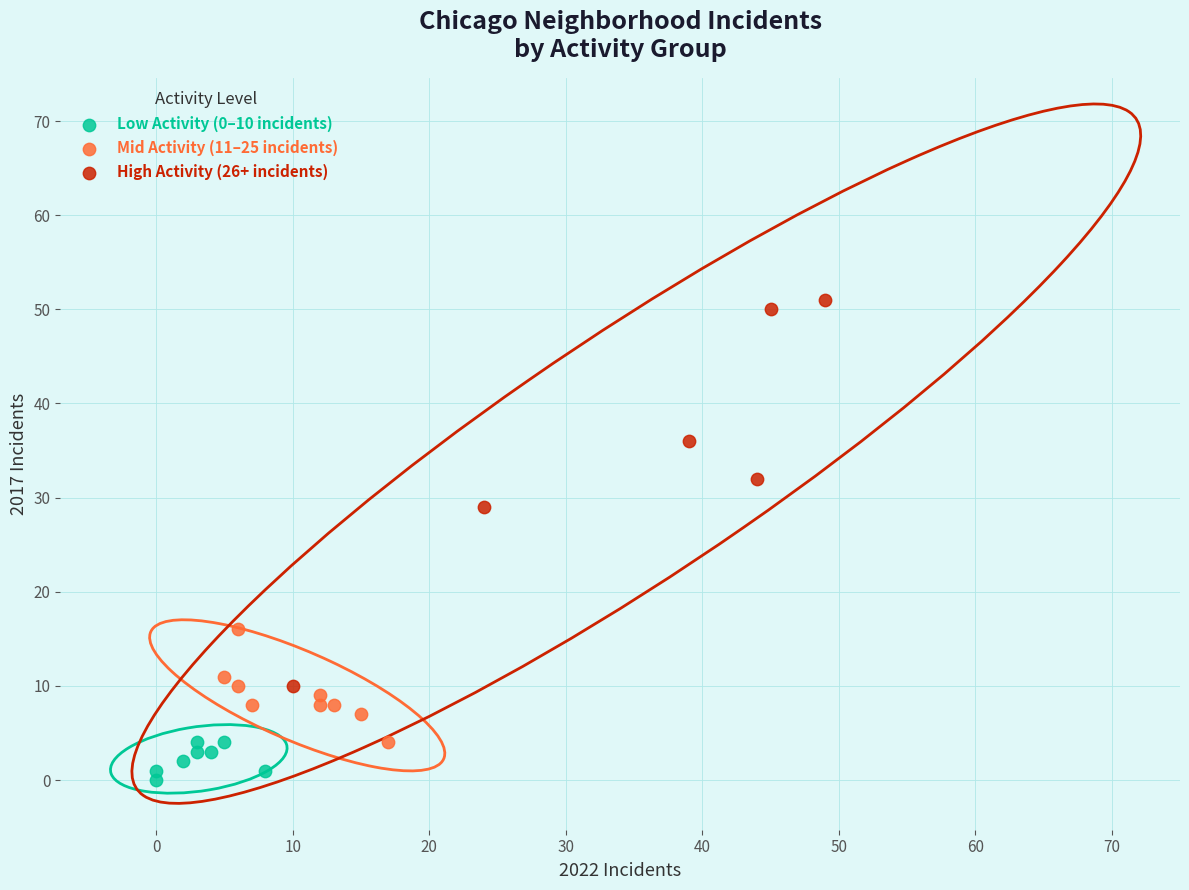

Which series contains the highest Y value?

High Activity (26+ incidents)